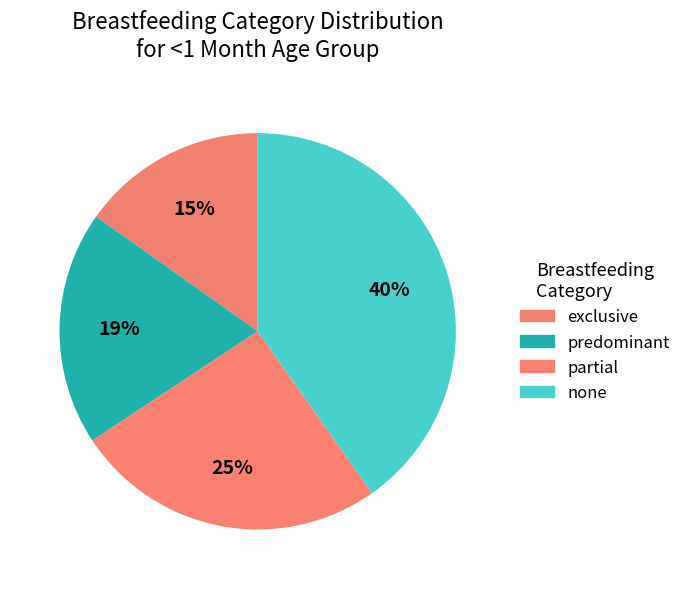

Which slice is the smallest?

exclusive